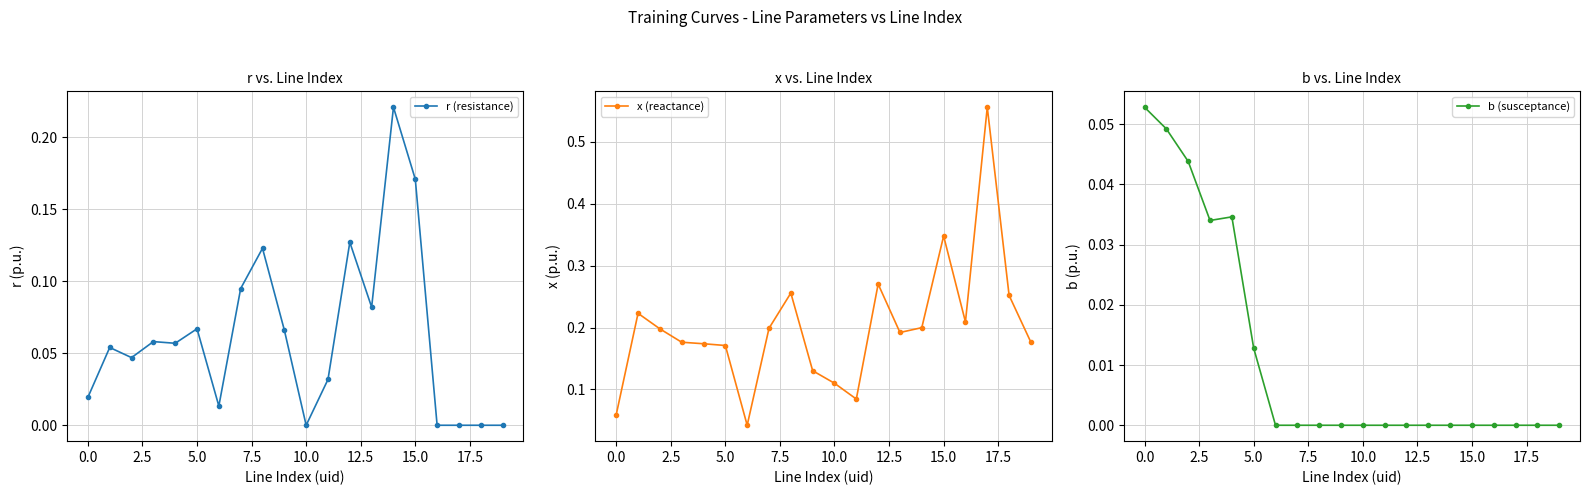

Which category has the lowest value across all series?

10